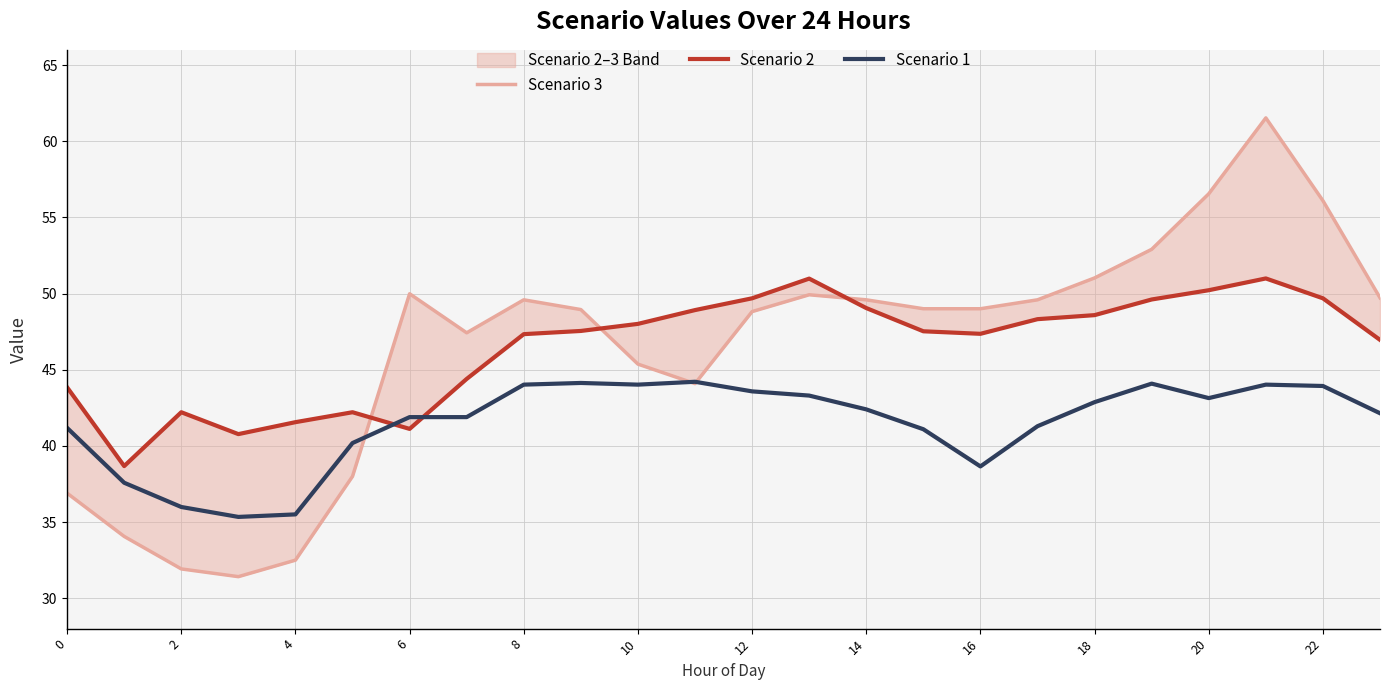

Which series has the largest total across all categories?

Scenario 2